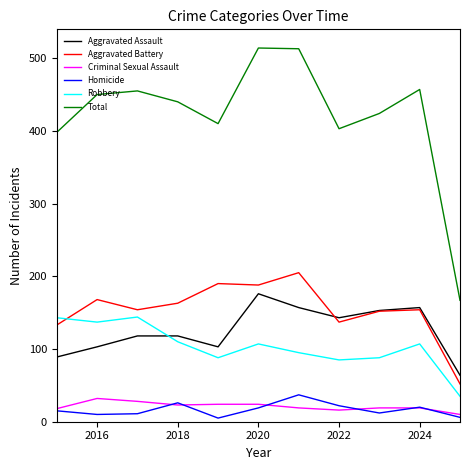

True or false: Criminal Sexual Assault and Aggravated Assault intersect in this chart.

False